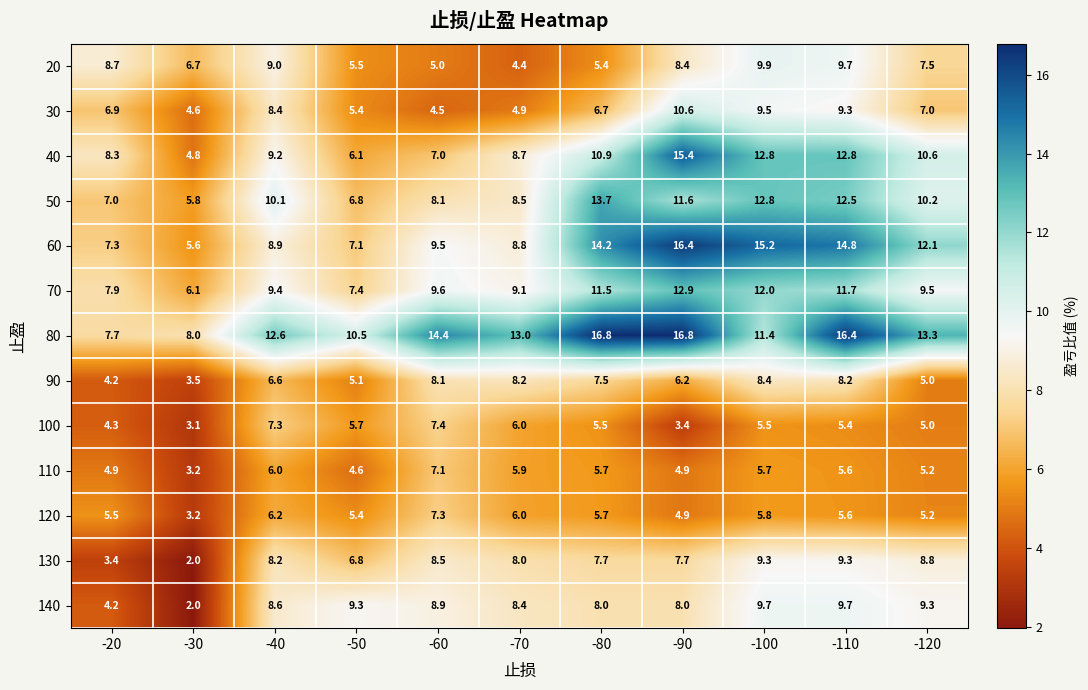

What is the total value across all series at -40?

110.5